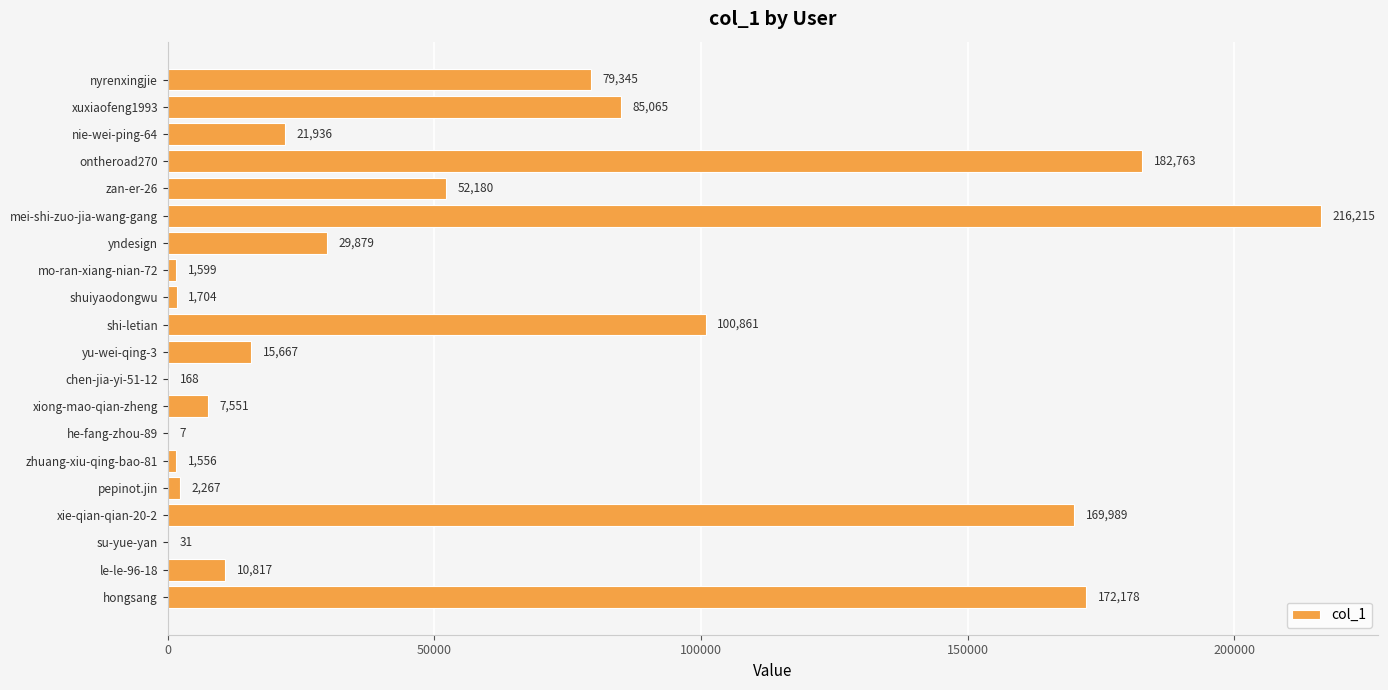

What is the average value?

57589